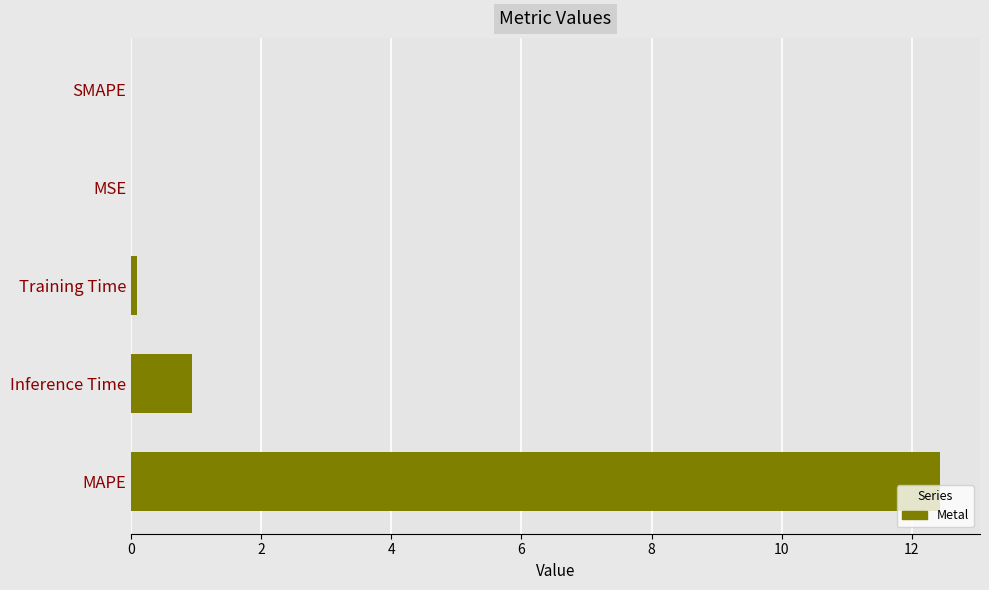

Which category has the highest value across all series?

MAPE